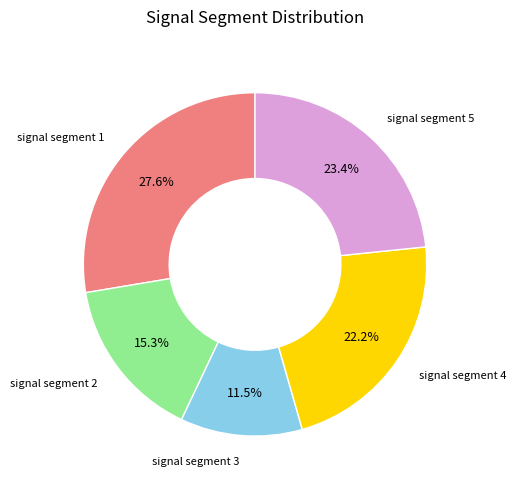

Does any single category account for the majority?

No